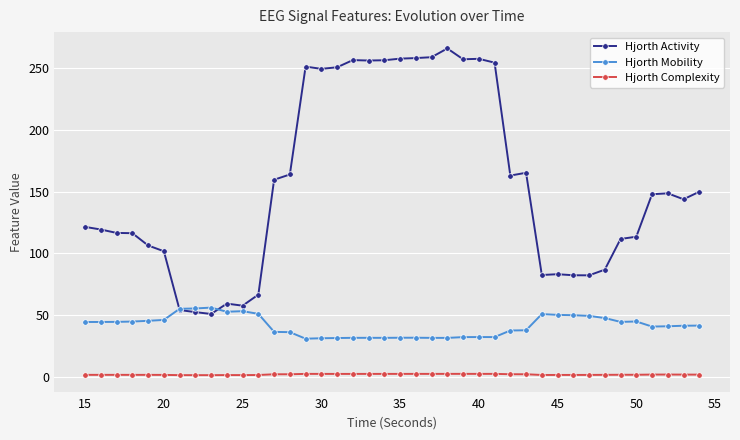

True or false: Hjorth Activity has more than 1 interior local peaks.

True